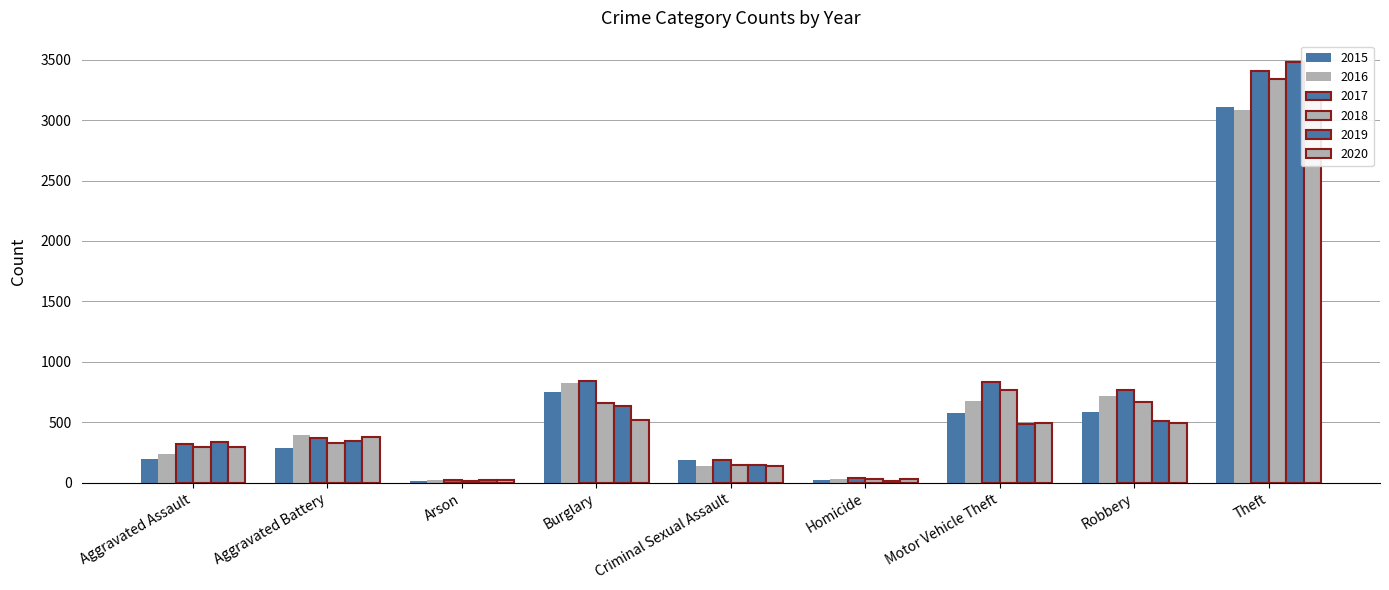

Count the number of categories in the chart.

9